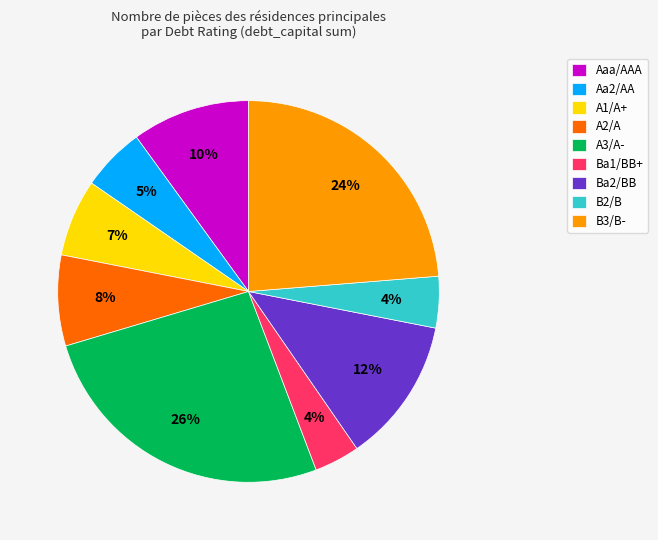

How many slices are in this pie chart?

9